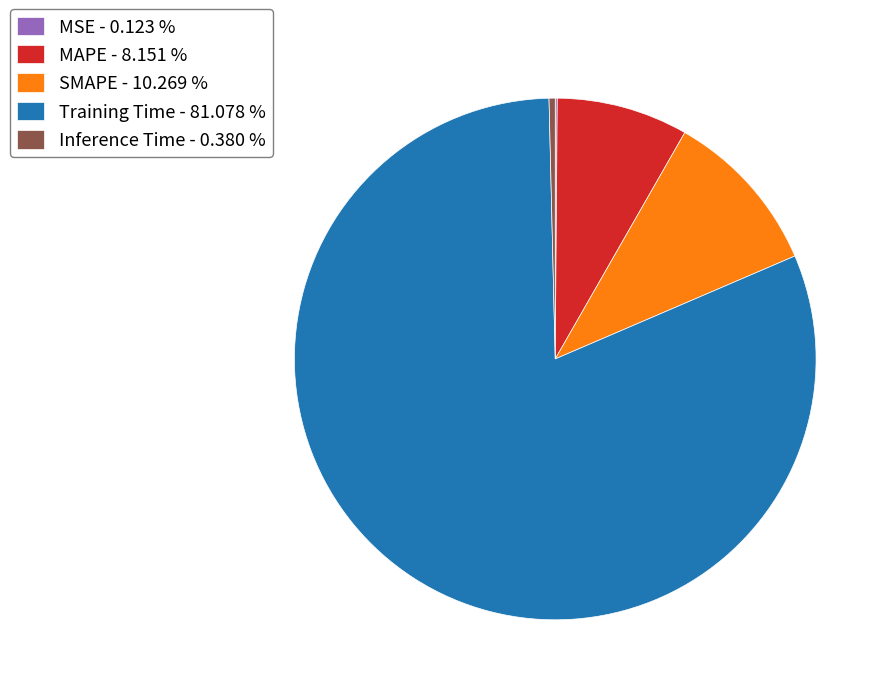

Combined, do MAPE and Training Time account for over 50%?

Yes